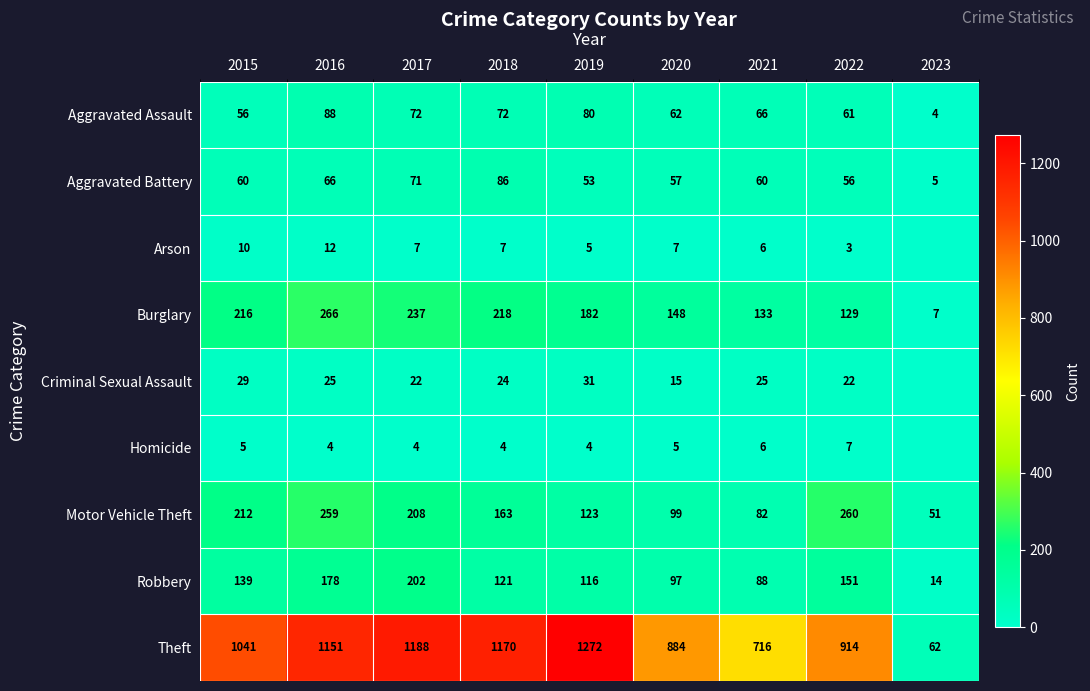

Rank the categories by Robbery value from highest to lowest.

2017, 2016, 2022, 2015, 2018, 2019, 2020, 2021, 2023